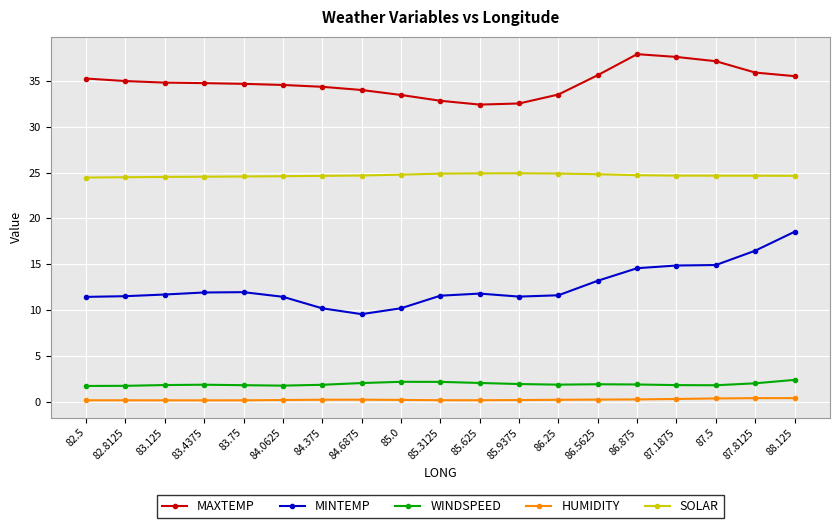

True or false: SOLAR has more than 0 points higher than both neighbors.

True